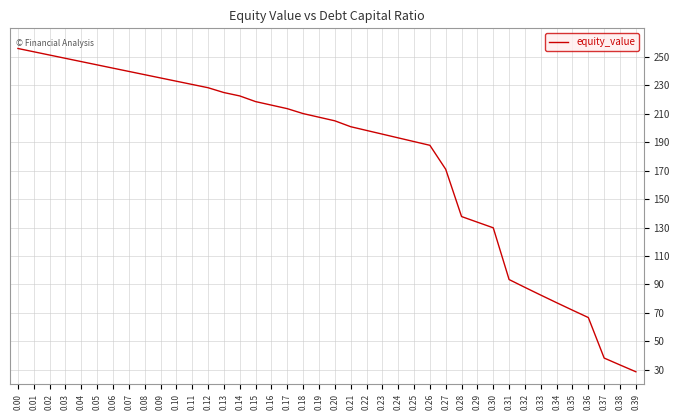

The value at 0.11 is 354.4. True or false?

False